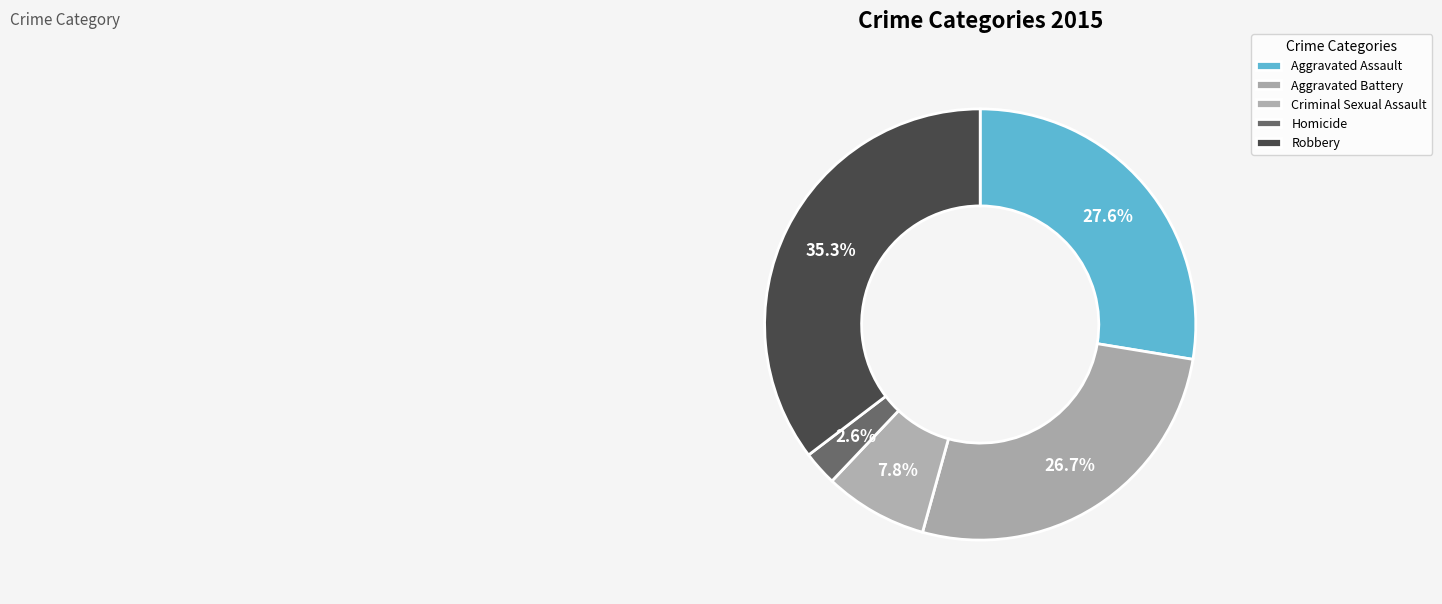

To the nearest percent, what is the combined percentage of Aggravated Assault and Homicide?

30%